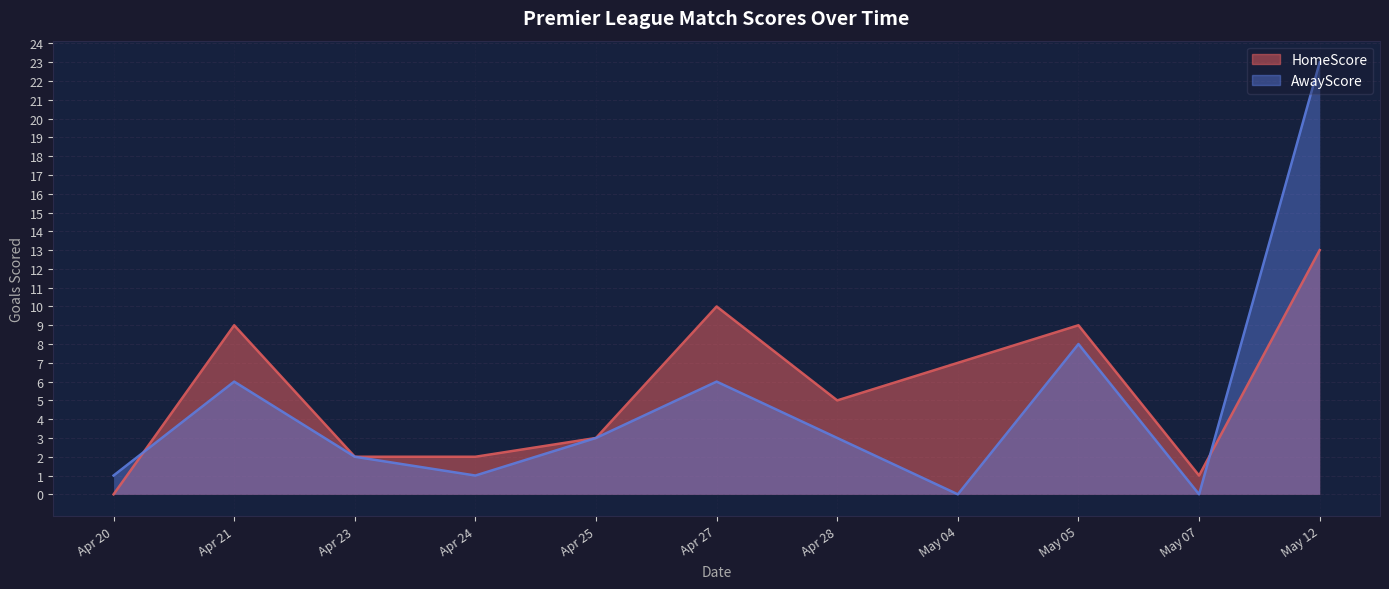

True or false: HomeScore_line has more than 2 interior local peaks.

True